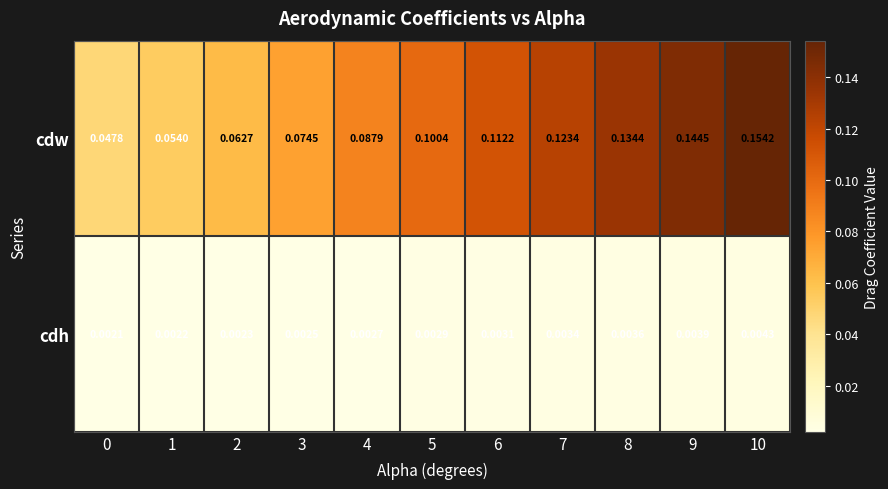

Which series changed the most between 0 and 5?

cdw